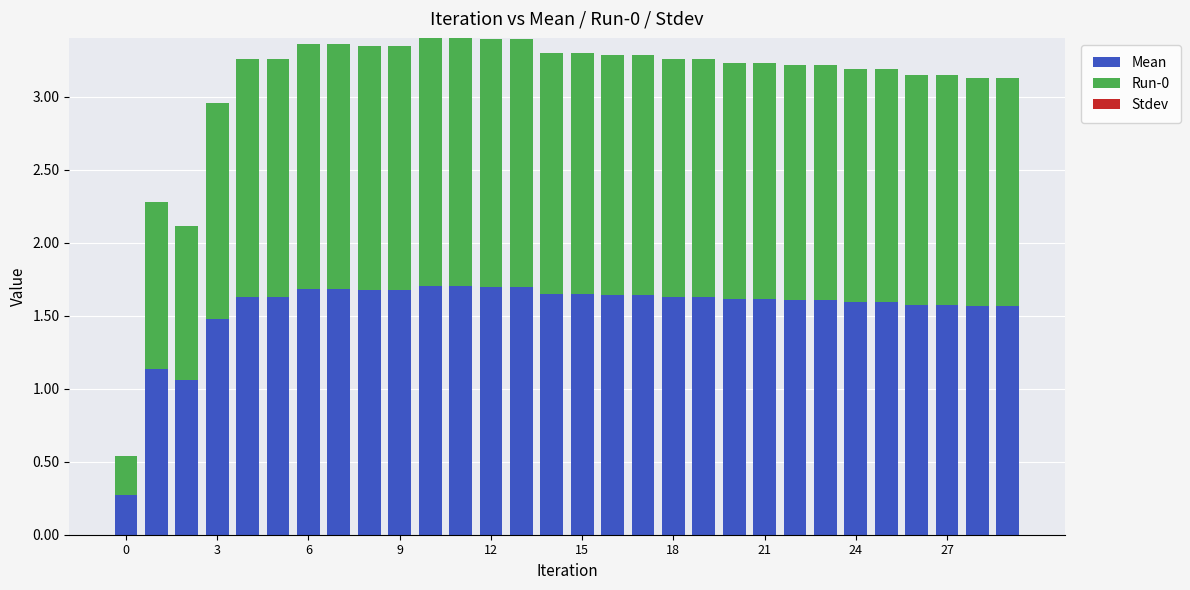

What is the lowest value of the Mean series?

0.3